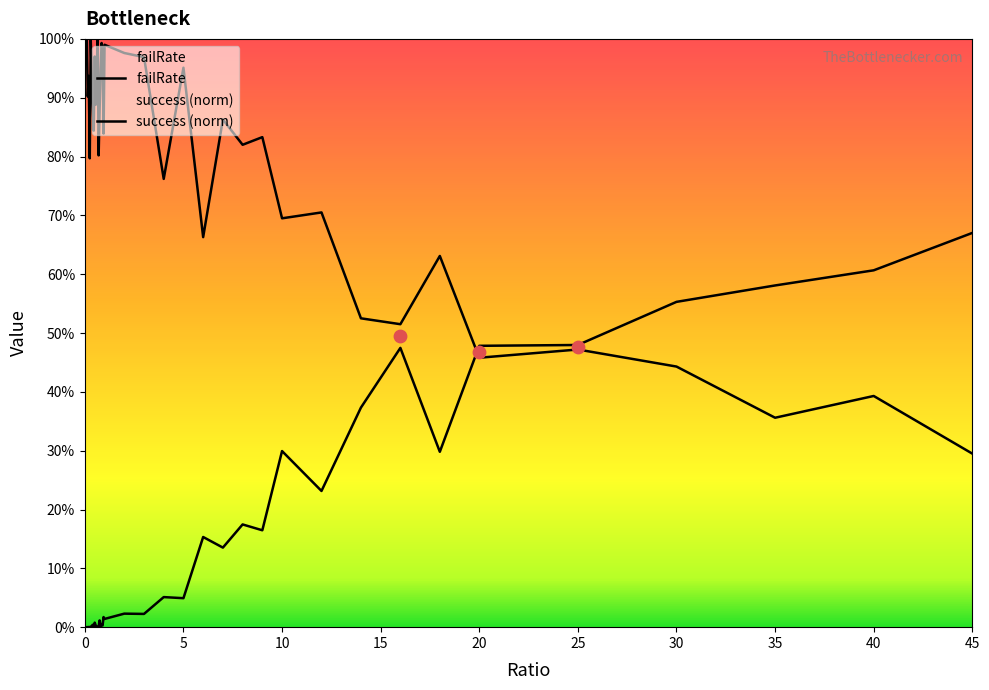

Is the value of success_norm at 0.3 greater than the value of failRate at 0.25?

Yes